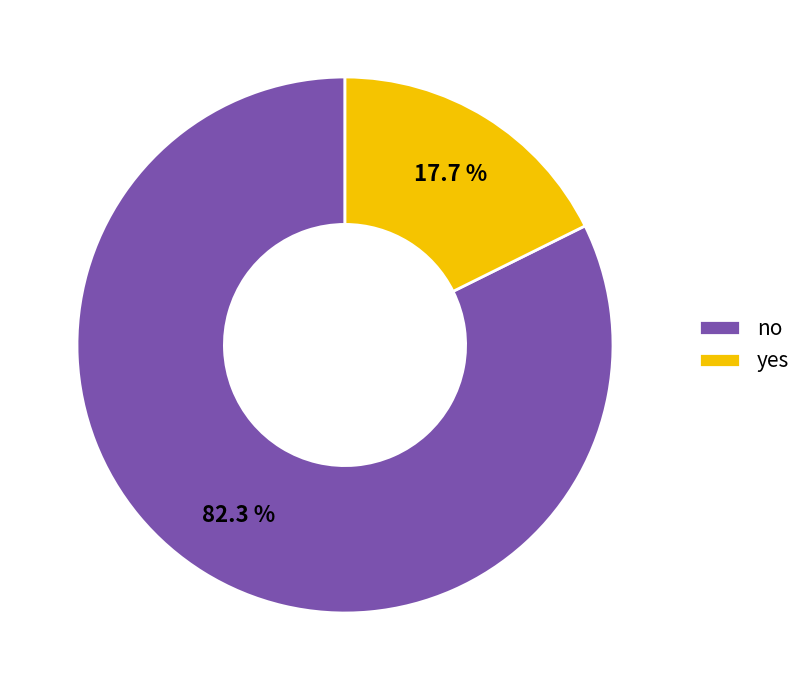

Do yes and no together represent more than half of the pie?

Yes